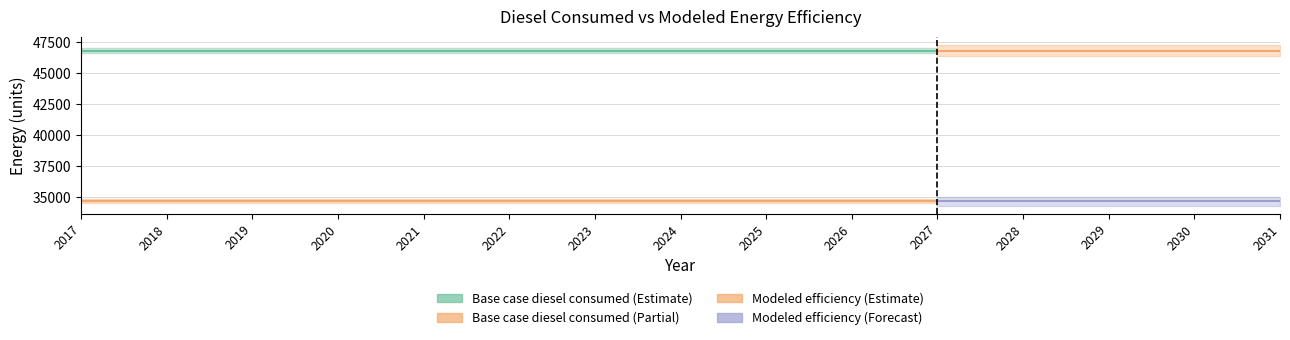

Reading left to right, what are all the values shown in this chart?

Base case diesel consumed: 2017=46808.4	2018=46808.4	2019=46808.4	2020=46808.4	2021=46808.4	2022=46808.4	2023=46808.4	2024=46808.4	2025=46808.4	2026=46808.4	2027=46808.4
Modeled non-residential energy efficiency: 2017=34638.2	2018=34638.2	2019=34638.2	2020=34638.2	2021=34638.2	2022=34638.2	2023=34638.2	2024=34638.2	2025=34638.2	2026=34638.2	2027=34638.2